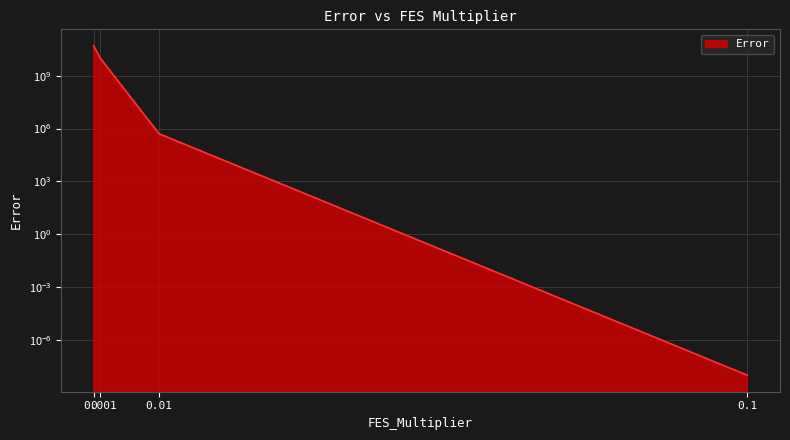

What is the difference between the maximum and second lowest values?

49325520645.5